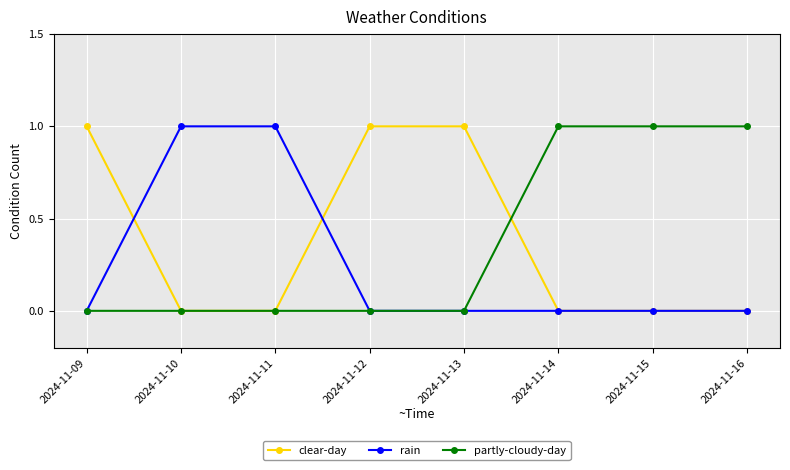

Reading right to left, what are all the values shown in this chart?

clear-day: 2024-11-16=0	2024-11-15=0	2024-11-14=0	2024-11-13=1	2024-11-12=1	2024-11-11=0	2024-11-10=0	2024-11-09=1
rain: 2024-11-16=0	2024-11-15=0	2024-11-14=0	2024-11-13=0	2024-11-12=0	2024-11-11=1	2024-11-10=1	2024-11-09=0
partly-cloudy-day: 2024-11-16=1	2024-11-15=1	2024-11-14=1	2024-11-13=0	2024-11-12=0	2024-11-11=0	2024-11-10=0	2024-11-09=0